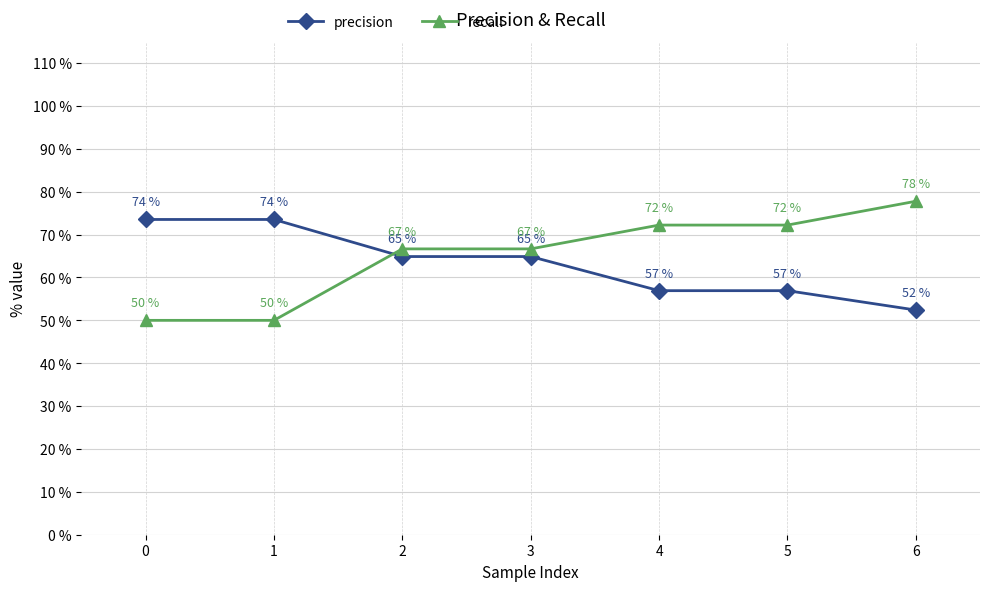

Is it true that precision equals 0.6 at 5?

True